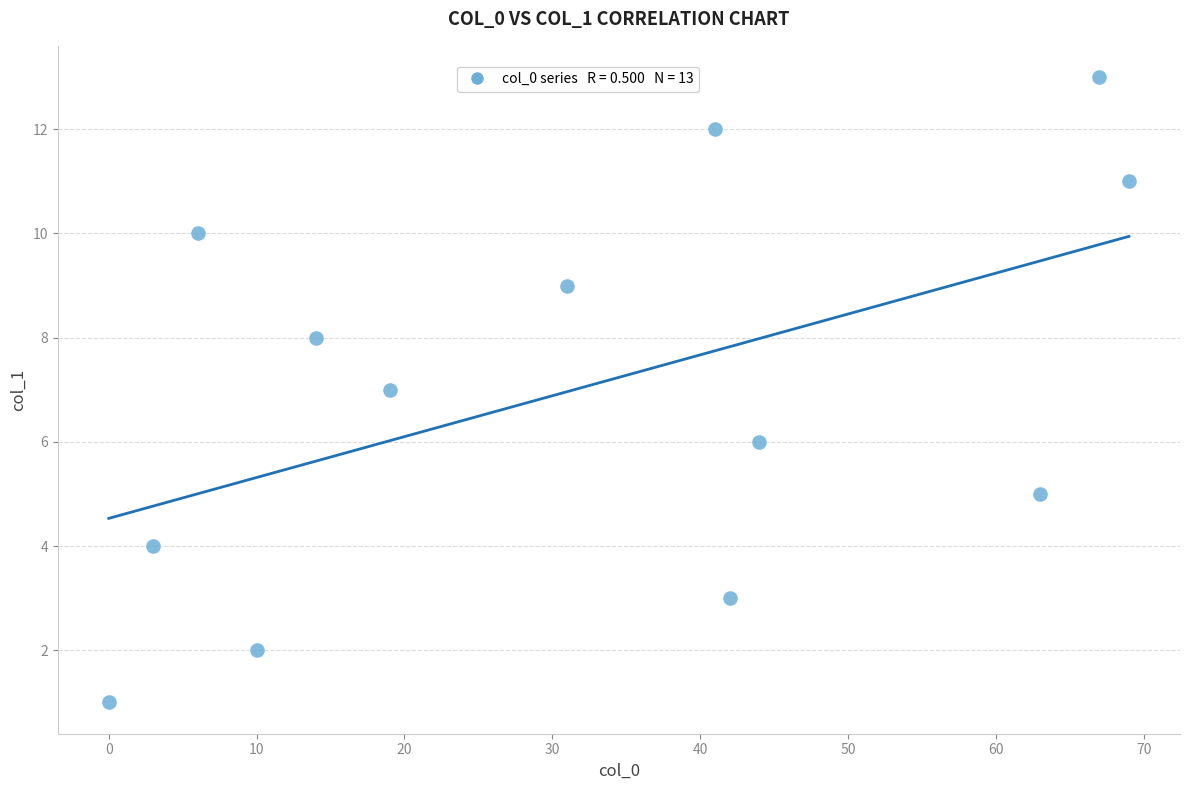

What is the range of X values (max minus min)?

69